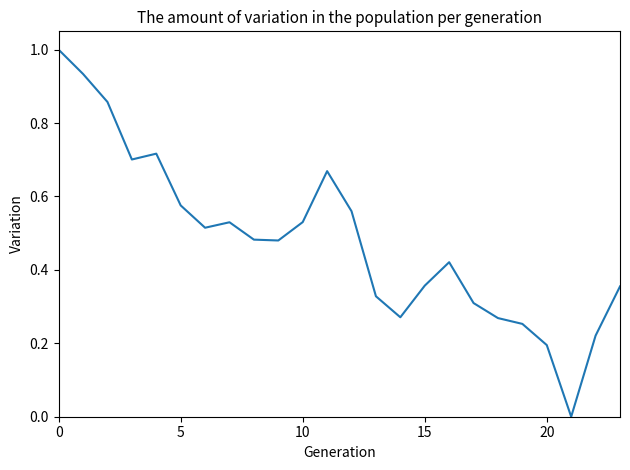

What is the difference between the maximum and minimum values?

1.0